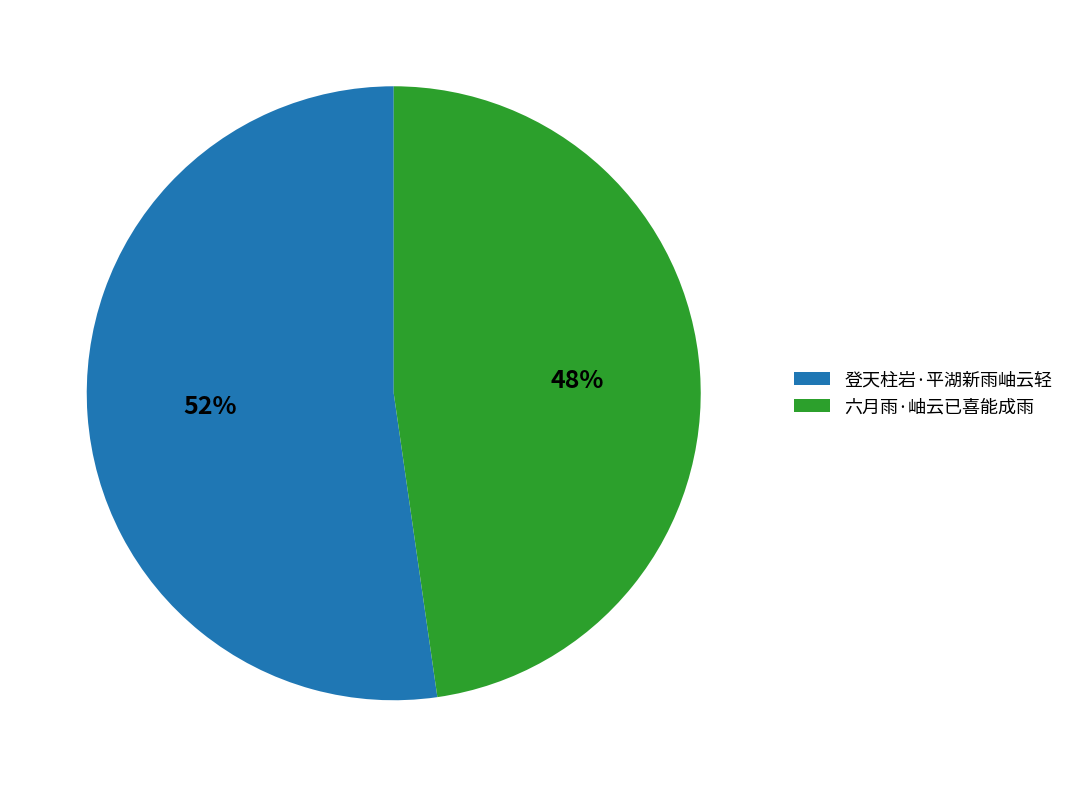

Between 六月雨·岫云已喜能成雨 and 登天柱岩·平湖新雨岫云轻, which is larger?

登天柱岩·平湖新雨岫云轻